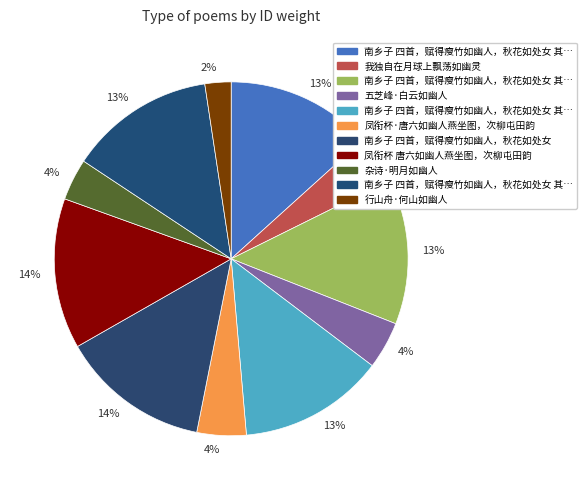

To the nearest percent, what is the difference between the largest and smallest slice percentages?

11%